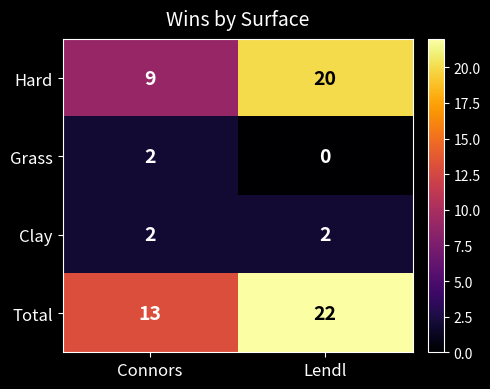

At which category is the sum across all series the highest?

Lendl